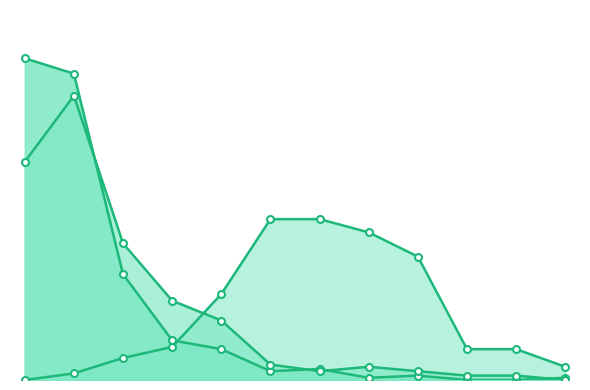

What is the value of the BLEU point at the 8th from the left?

1